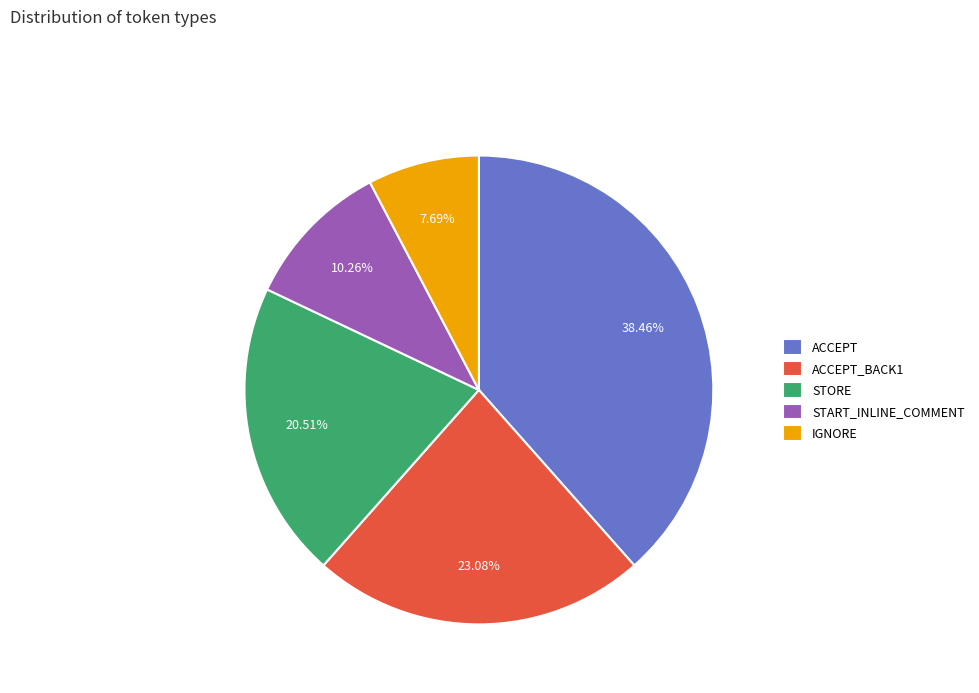

To the nearest percent, what percentage of the pie is IGNORE?

8%